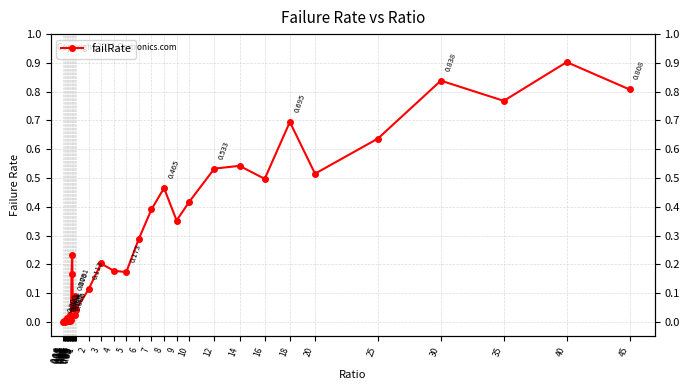

Where is the first local minimum?

0.1